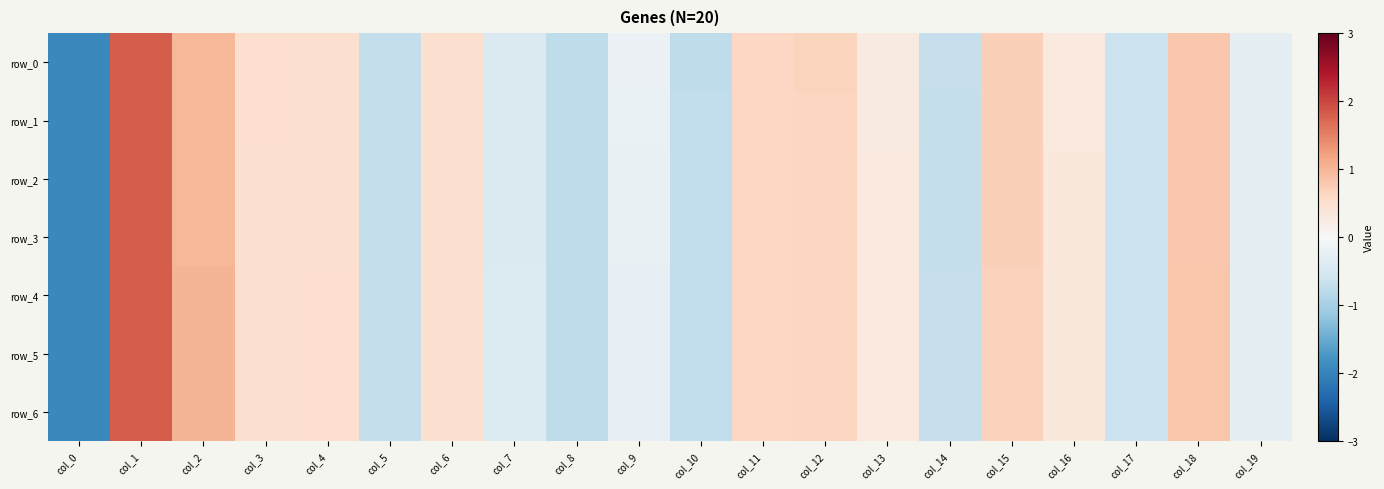

Reading left to right, list all the values displayed in this chart.

row_0: col_0=-1.9	col_1=1.8	col_2=1.0	col_3=0.5	col_4=0.5	col_5=-0.7	col_6=0.5	col_7=-0.4	col_8=-0.8	col_9=-0.2	col_10=-0.8	col_11=0.6	col_12=0.7	col_13=0.3	col_14=-0.7	col_15=0.7	col_16=0.3	col_17=-0.6	col_18=0.8	col_19=-0.3
row_1: col_0=-1.9	col_1=1.8	col_2=1.0	col_3=0.5	col_4=0.5	col_5=-0.7	col_6=0.5	col_7=-0.4	col_8=-0.8	col_9=-0.2	col_10=-0.7	col_11=0.6	col_12=0.7	col_13=0.3	col_14=-0.7	col_15=0.7	col_16=0.3	col_17=-0.6	col_18=0.8	col_19=-0.3
row_2: col_0=-1.9	col_1=1.8	col_2=1.0	col_3=0.5	col_4=0.5	col_5=-0.7	col_6=0.5	col_7=-0.4	col_8=-0.8	col_9=-0.2	col_10=-0.7	col_11=0.6	col_12=0.6	col_13=0.3	col_14=-0.7	col_15=0.7	col_16=0.3	col_17=-0.6	col_18=0.8	col_19=-0.3
row_3: col_0=-1.9	col_1=1.8	col_2=1.0	col_3=0.5	col_4=0.5	col_5=-0.7	col_6=0.5	col_7=-0.4	col_8=-0.8	col_9=-0.2	col_10=-0.7	col_11=0.6	col_12=0.6	col_13=0.3	col_14=-0.7	col_15=0.7	col_16=0.3	col_17=-0.6	col_18=0.8	col_19=-0.3
row_4: col_0=-1.9	col_1=1.8	col_2=1.0	col_3=0.5	col_4=0.5	col_5=-0.7	col_6=0.5	col_7=-0.4	col_8=-0.8	col_9=-0.2	col_10=-0.7	col_11=0.6	col_12=0.6	col_13=0.3	col_14=-0.7	col_15=0.7	col_16=0.3	col_17=-0.6	col_18=0.8	col_19=-0.3
row_5: col_0=-1.9	col_1=1.8	col_2=1.0	col_3=0.5	col_4=0.5	col_5=-0.7	col_6=0.5	col_7=-0.4	col_8=-0.8	col_9=-0.2	col_10=-0.7	col_11=0.6	col_12=0.6	col_13=0.3	col_14=-0.7	col_15=0.7	col_16=0.3	col_17=-0.6	col_18=0.8	col_19=-0.3
row_6: col_0=-1.9	col_1=1.8	col_2=1.0	col_3=0.5	col_4=0.5	col_5=-0.7	col_6=0.5	col_7=-0.4	col_8=-0.8	col_9=-0.2	col_10=-0.7	col_11=0.6	col_12=0.6	col_13=0.3	col_14=-0.7	col_15=0.7	col_16=0.3	col_17=-0.6	col_18=0.8	col_19=-0.3